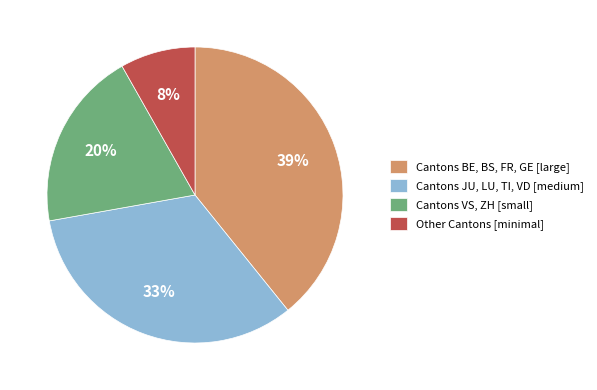

To the nearest percent, what percentage of the pie is Cantons VS, ZH [small]?

20%